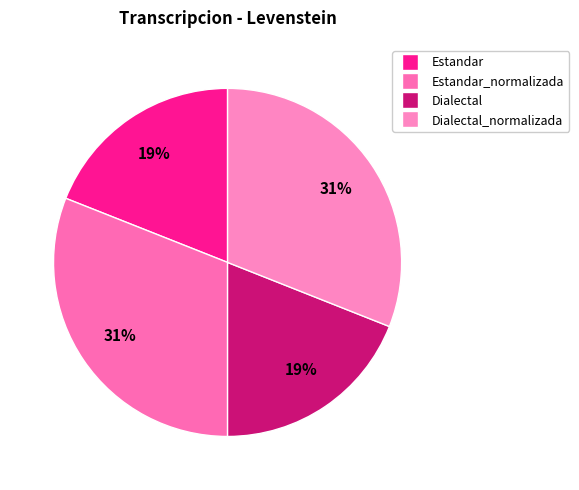

True or false: Dialectal_normalizada accounts for 31% of the total.

True